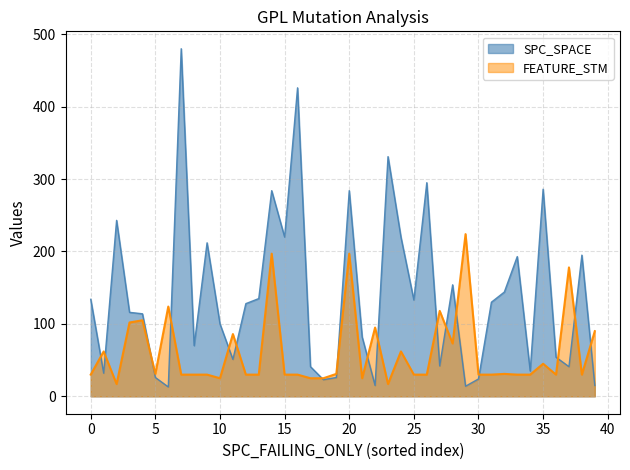

At which label does FEATURE_STM first exceed 30?

1